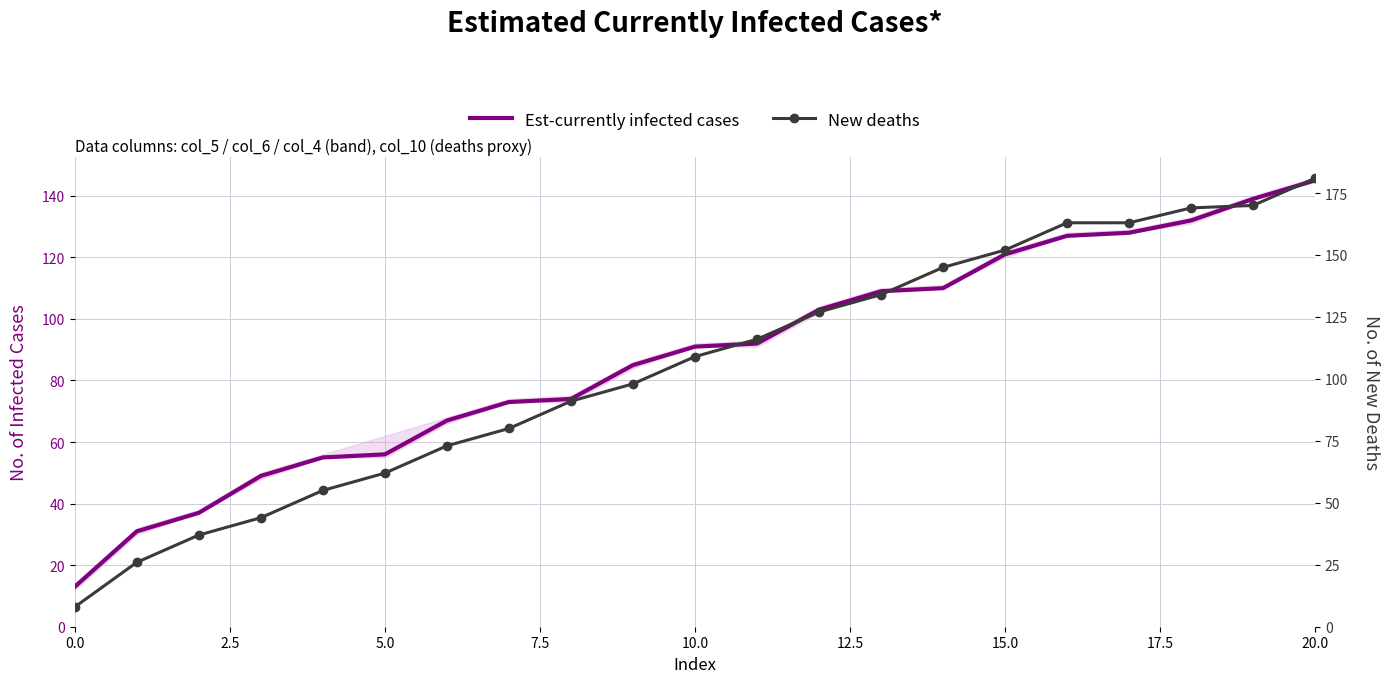

The value of Est-currently infected cases at 2.5 is 44. True or false?

False